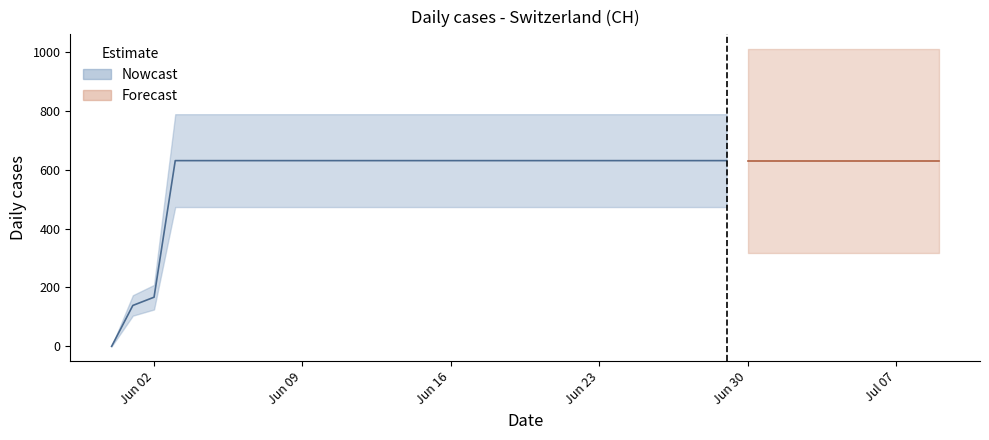

What position from the left is 2020-06-15?

16